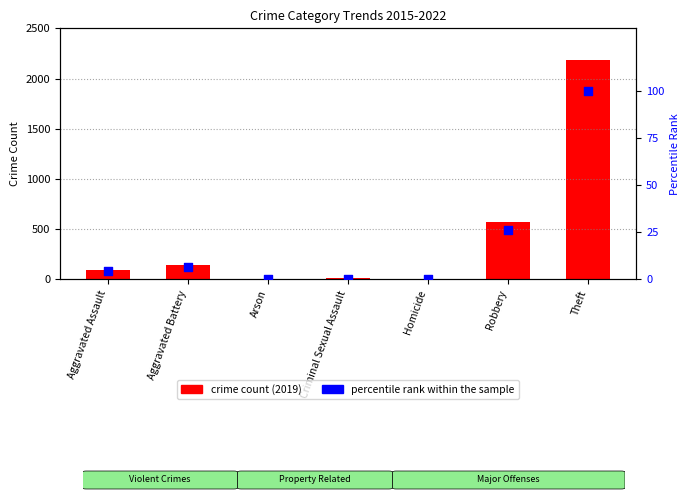

Which series has the largest total across all categories?

crime count (2019)